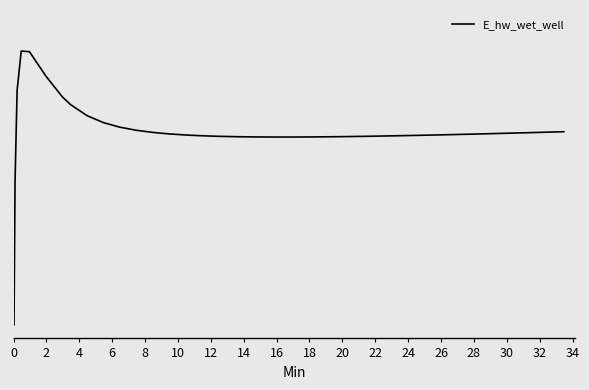

How many interior local peaks (higher than both neighbors) does the data have?

1